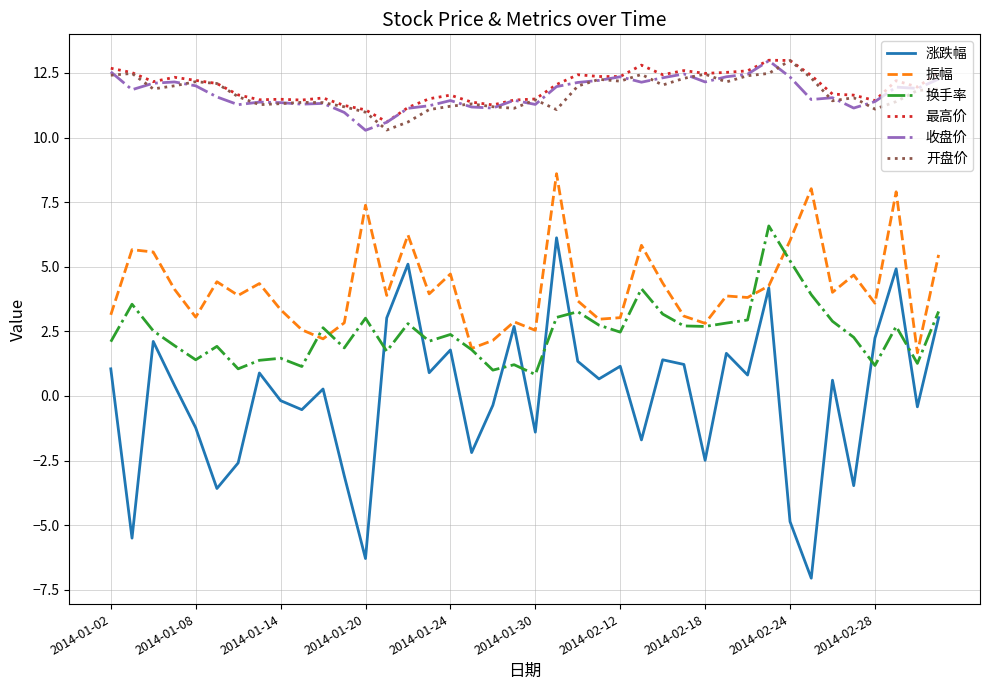

True or false: 涨跌幅 and 开盘价 intersect in this chart.

False